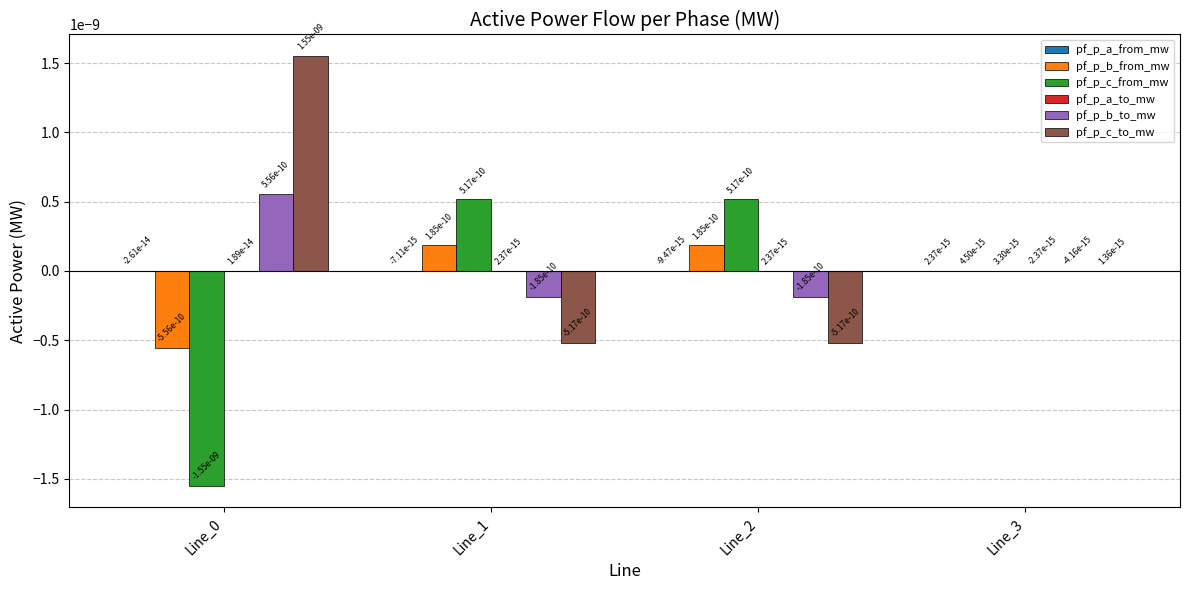

How many groups of bars are there?

4